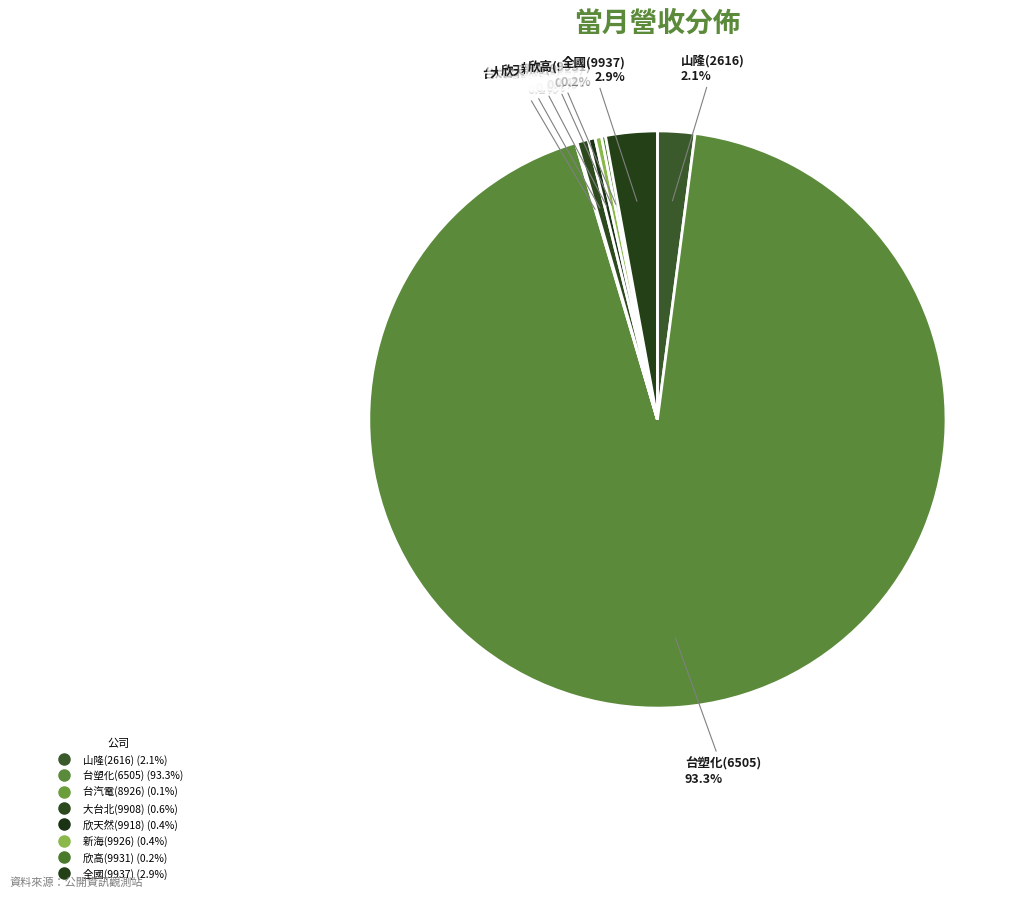

Rank the categories by value from lowest to highest.

台汽電(8926), 欣高(9931), 新海(9926), 欣天然(9918), 大台北(9908), 山隆(2616), 全國(9937), 台塑化(6505)